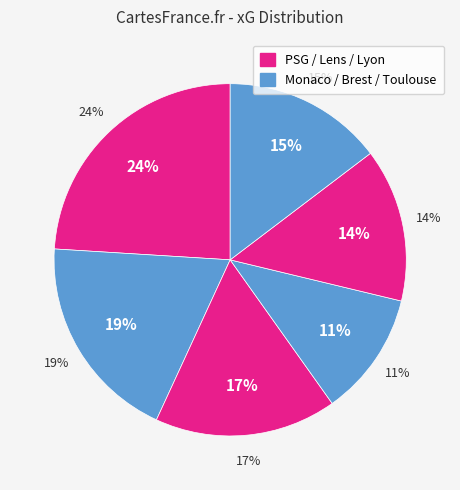

To the nearest percent, what is the difference between the largest and smallest slice percentages?

13%